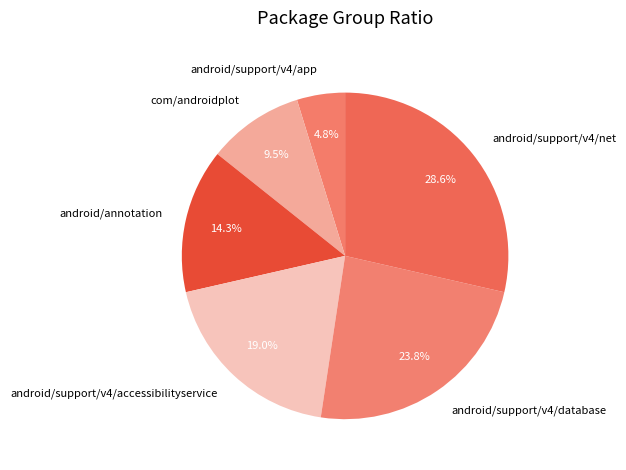

To the nearest percent, what portion does android/support/v4/accessibilityservice represent?

19%